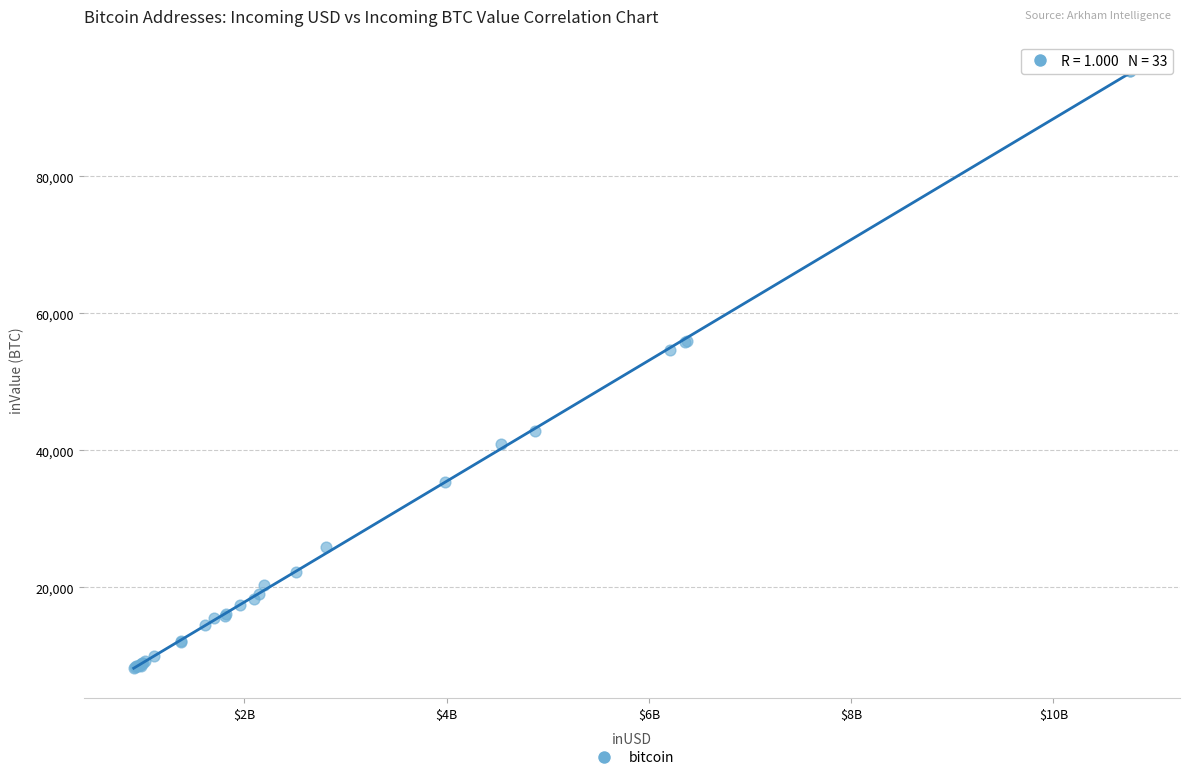

What Y value in the scatter plot is closest to 51748?

54619.2